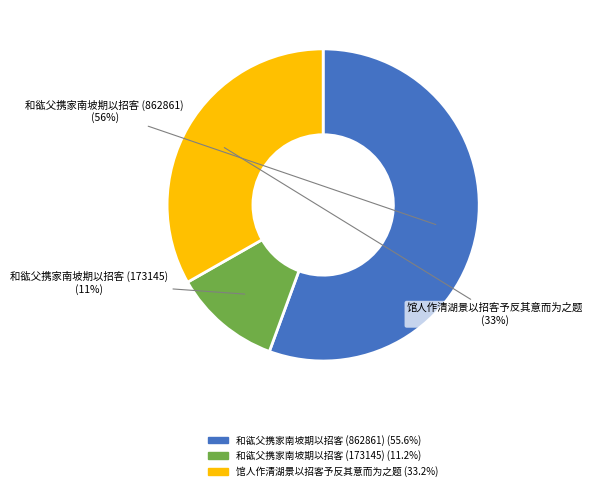

True or false: 和谹父携家南坡期以招客 (173145) accounts for 11% of the total.

True